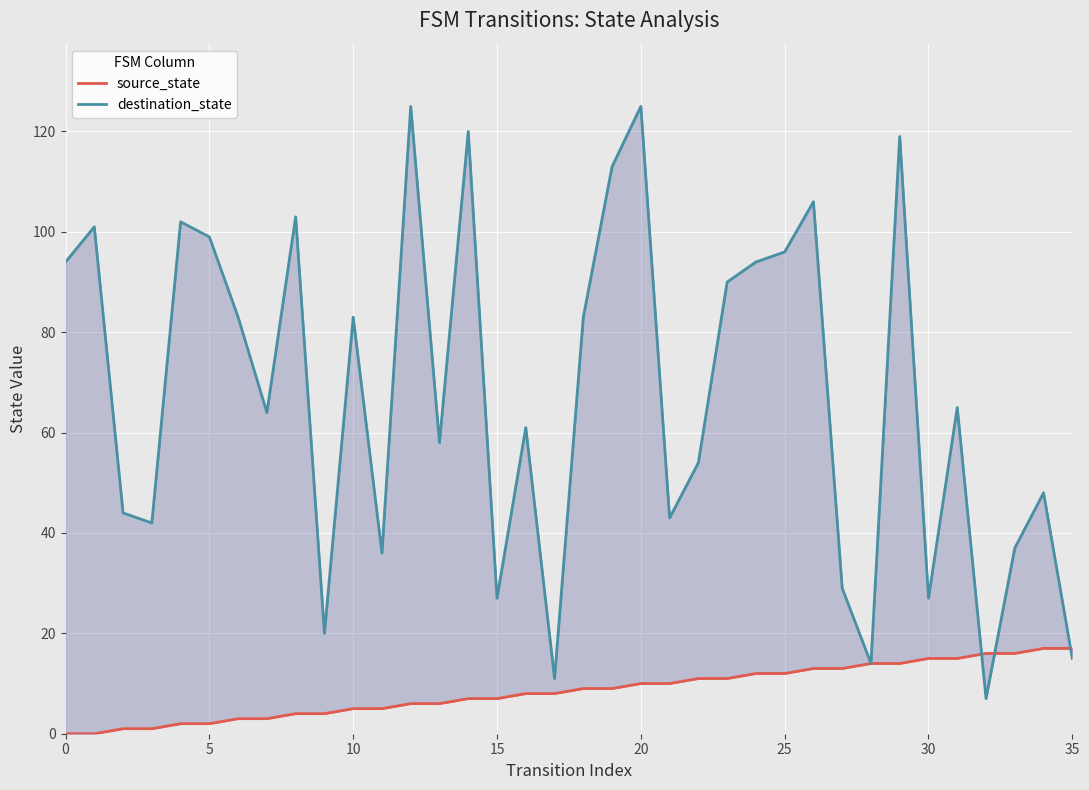

What is the sum of all source_state values?

306